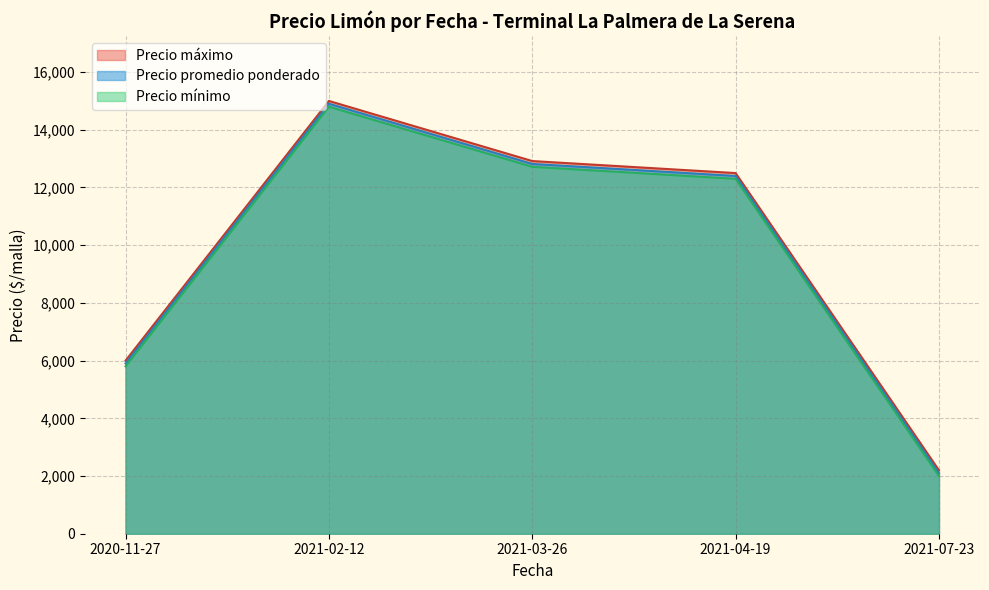

True or false: Precio mínimo and Precio máximo cross at least once.

False